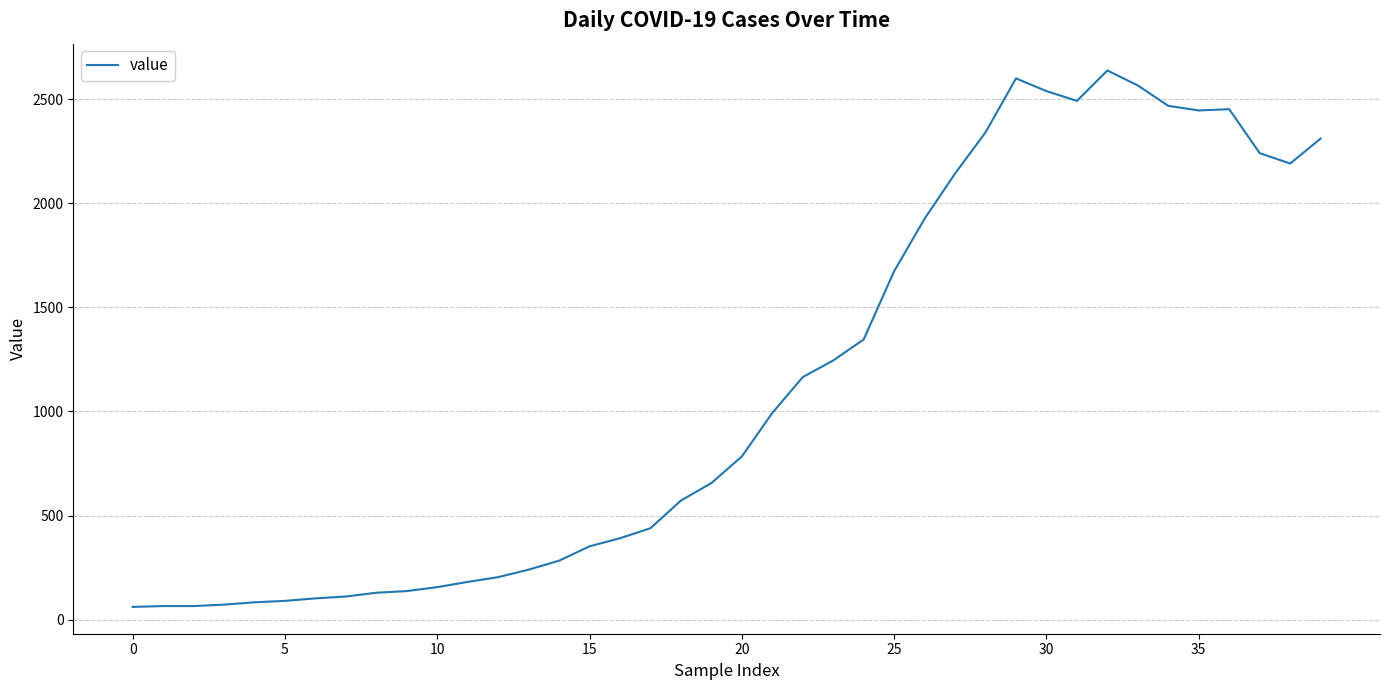

What is the difference between the maximum and minimum values?

2577